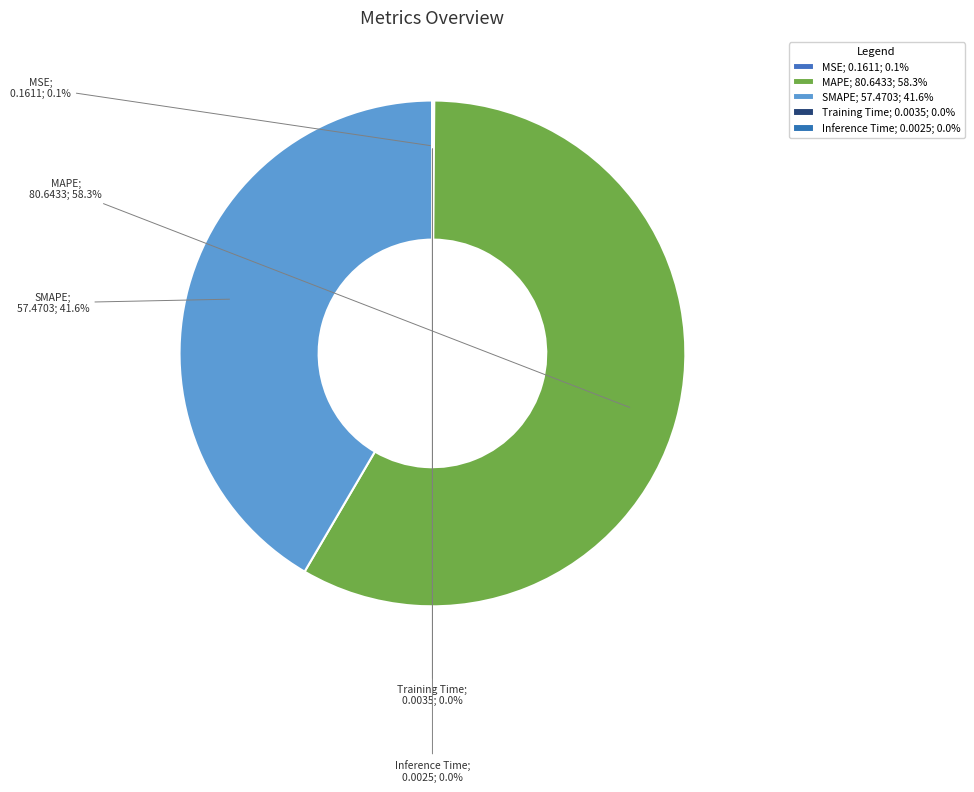

Count the number of slices in the pie.

5